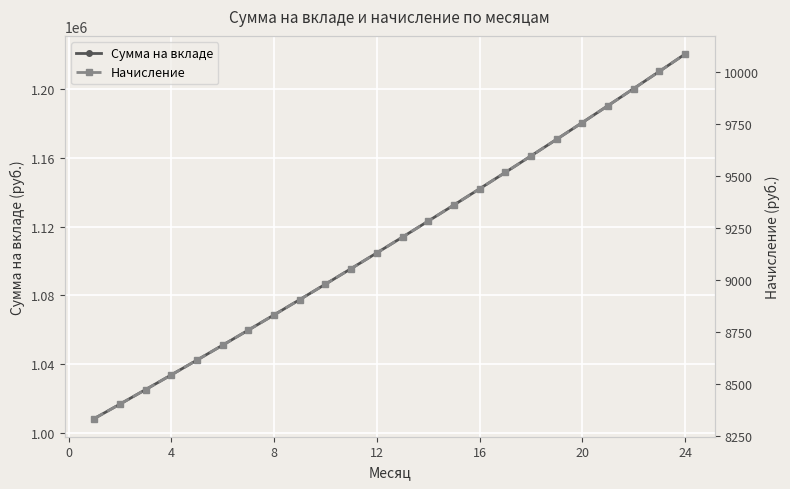

How many lines are shown in the chart?

2